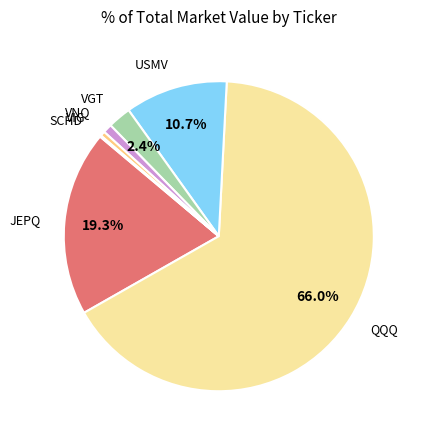

Is there a majority slice in this chart?

Yes